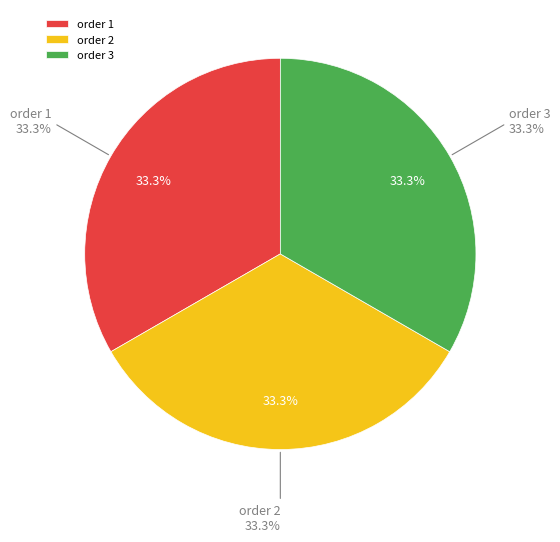

Combined, what portion of the pie is 1 and 2?

66.7%